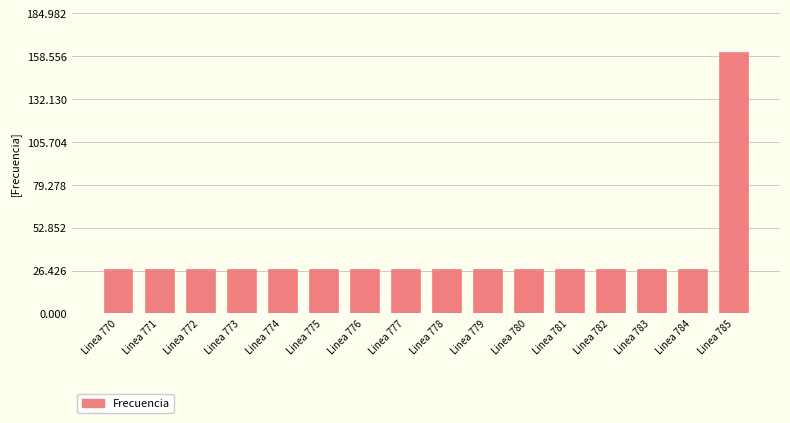

What is the sum of all values?

571.3